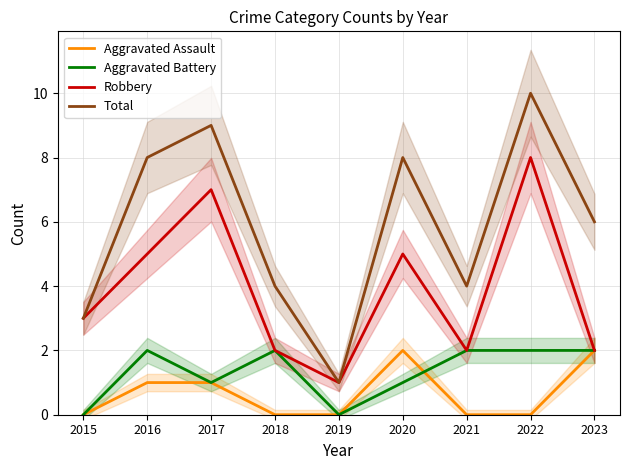

Which series has the largest range (max minus min)?

Total